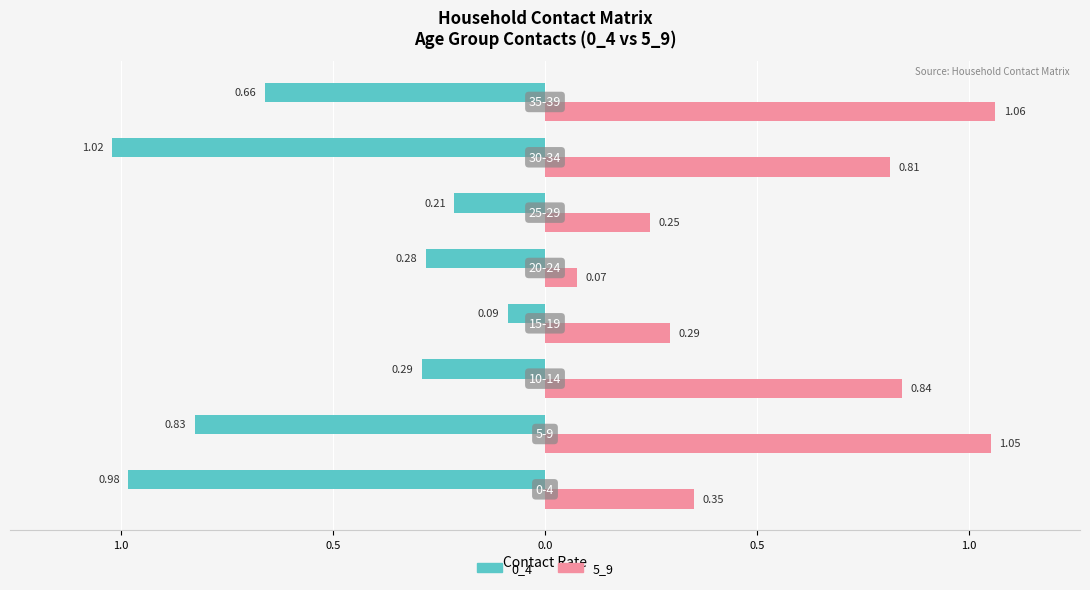

What are all the series names shown in the legend?

0_4, 5_9